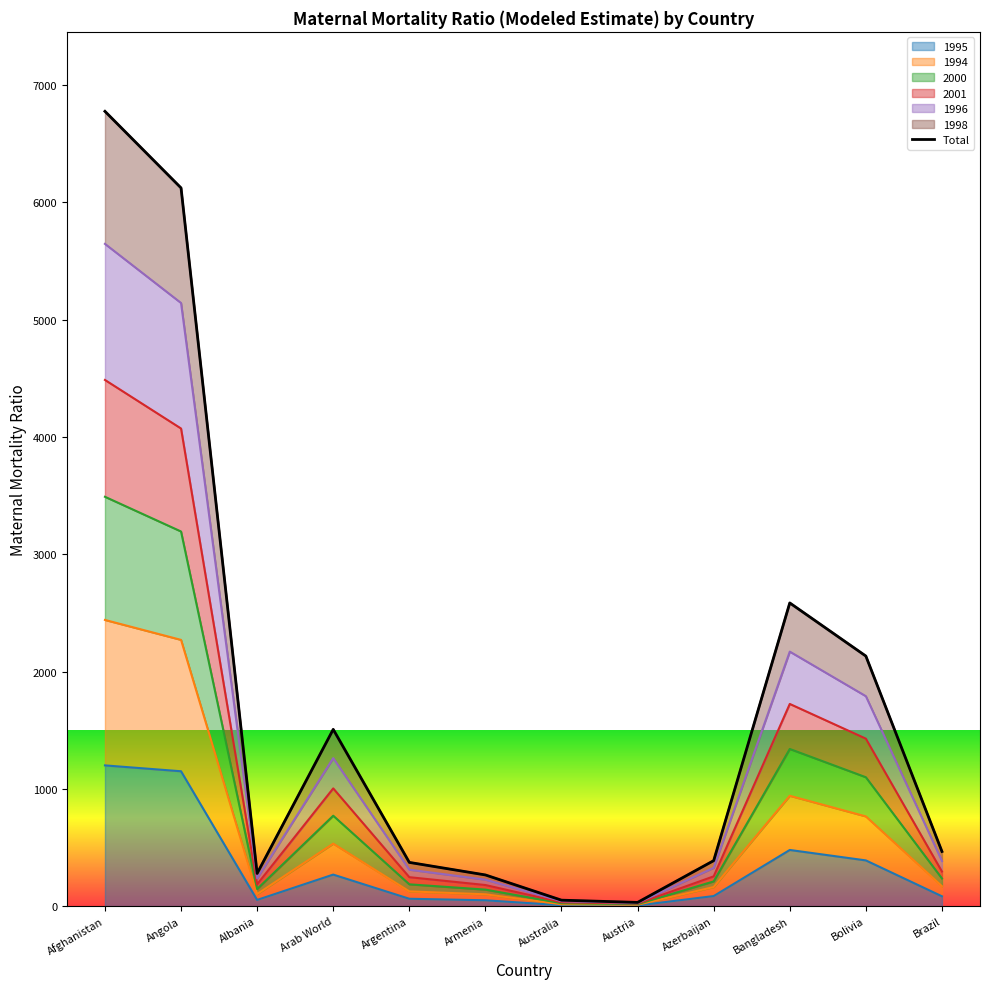

What position from the left is Brazil?

12